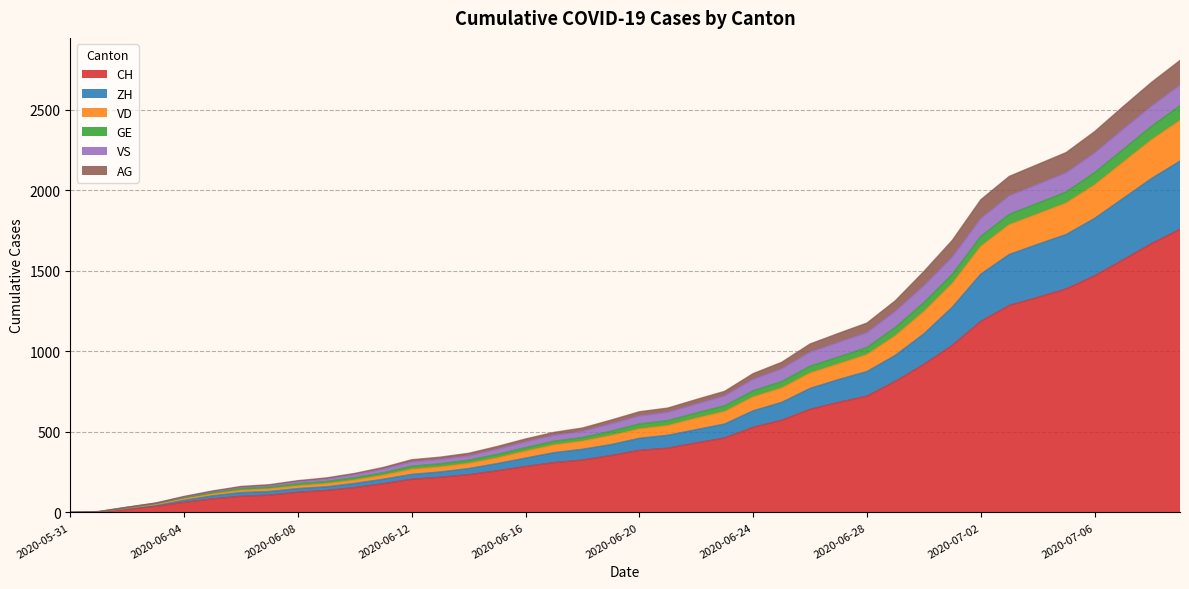

What is the highest value of the CH series?

1758